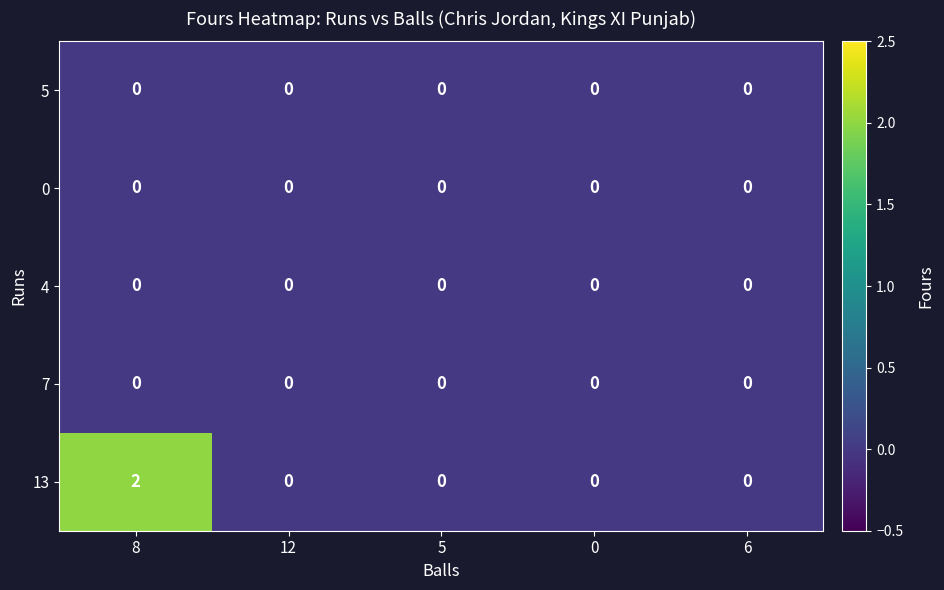

Which series has the largest range (max minus min)?

13